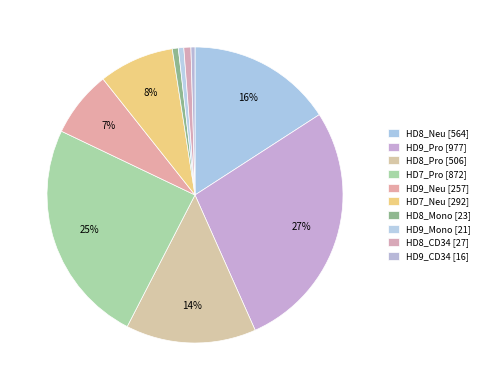

Approximately how many times larger is the value at HD8_CD34 compared to HD8_Pro?

0.1